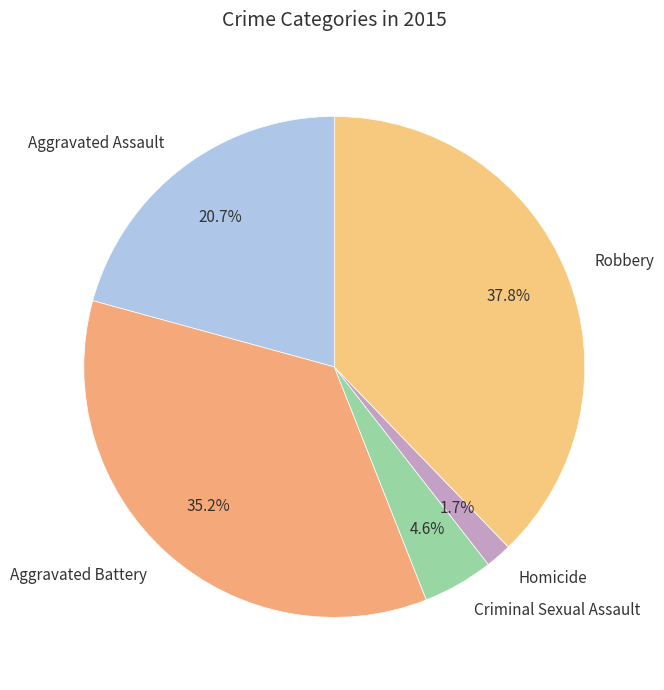

How much of the chart is everything except Robbery?

62.2%